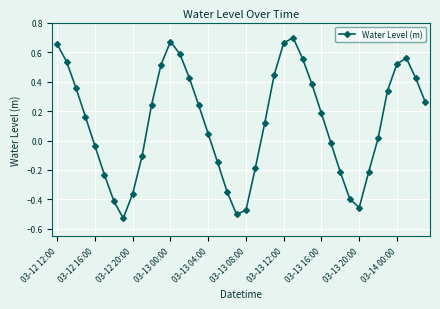

How many interior local valleys (lower than both neighbors) does the data have?

3